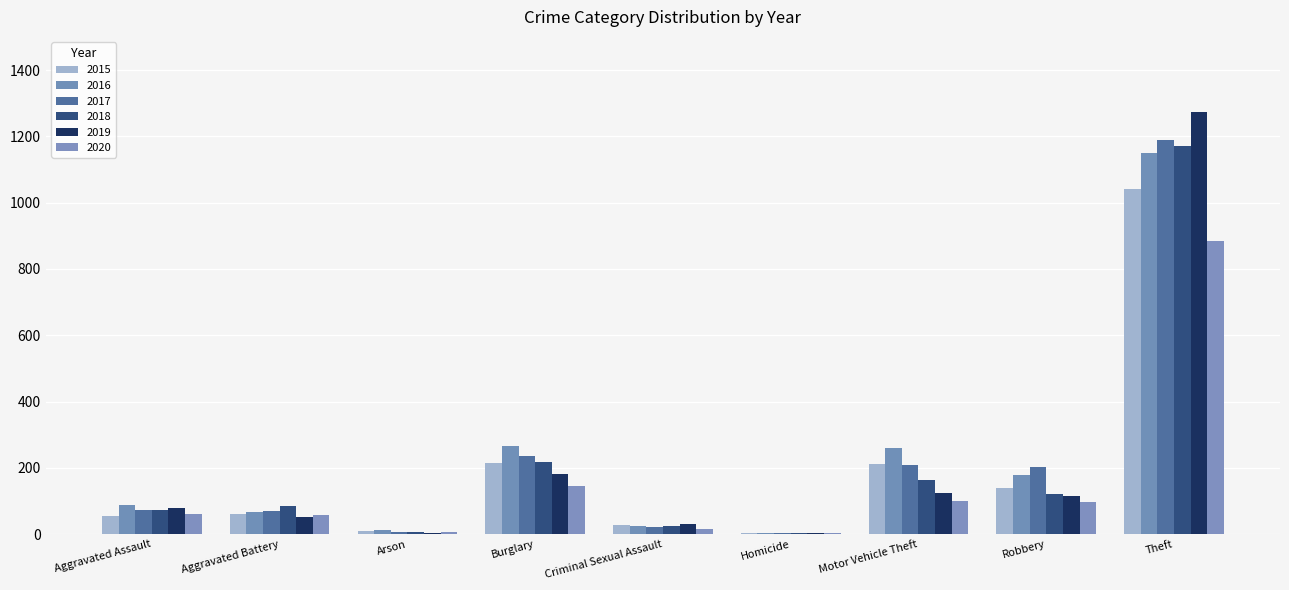

What is the spread (max minus min) of values at Robbery?

105